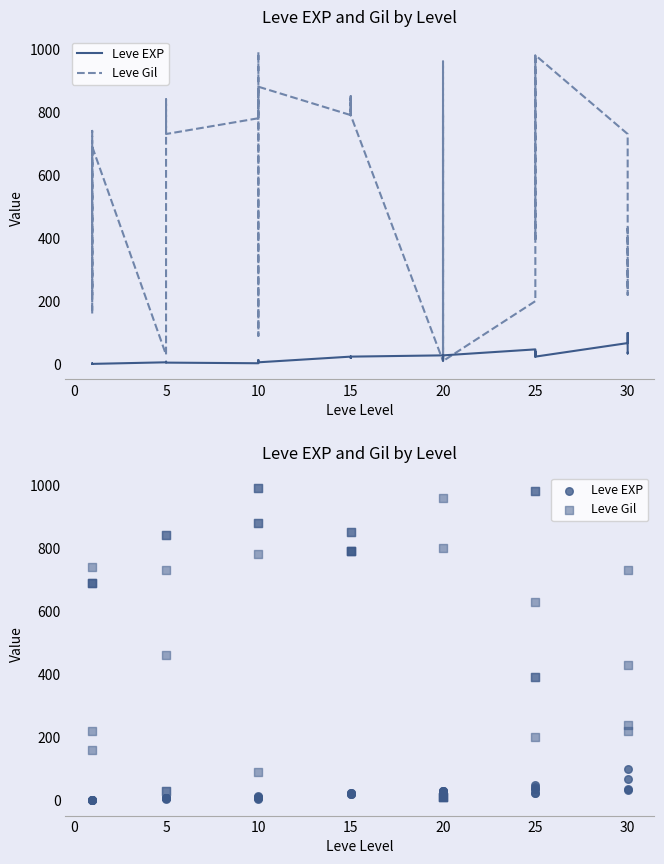

Which series has the largest Y range (max minus min)?

Leve Gil